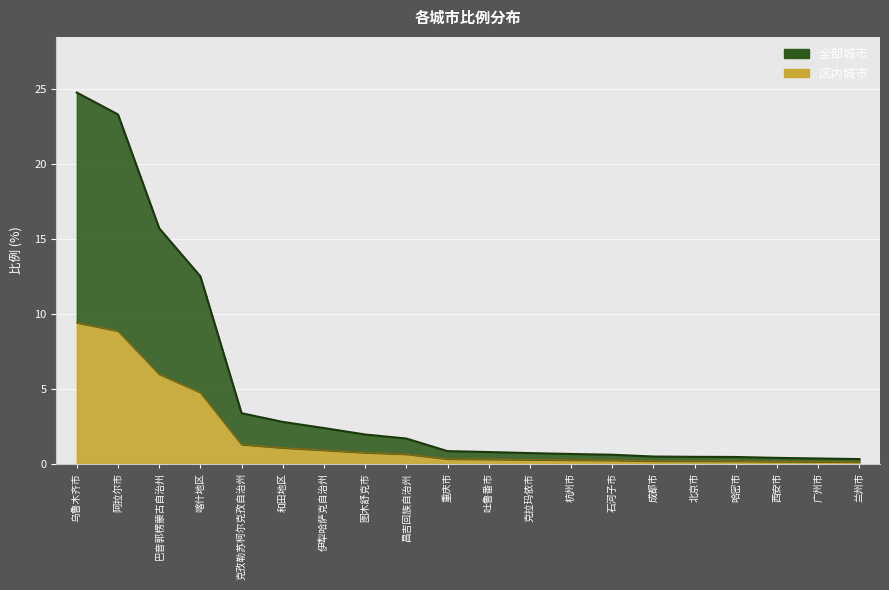

What is the label of the 1st point from the right?

兰州市